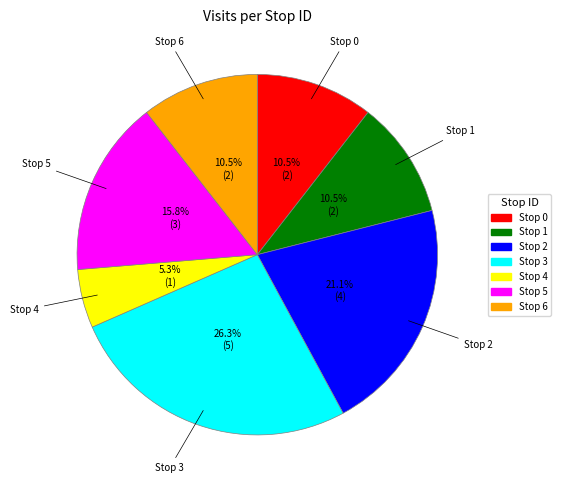

Is there any slice that represents more than half of the pie?

No